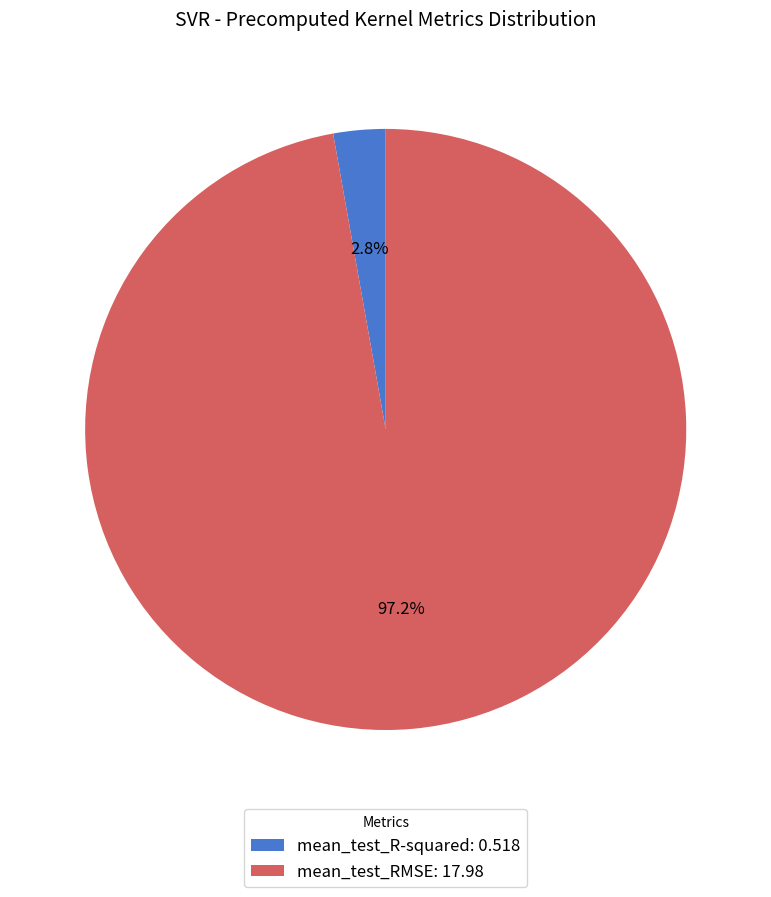

To the nearest percent, what is the difference between the largest and smallest slice percentages?

94%